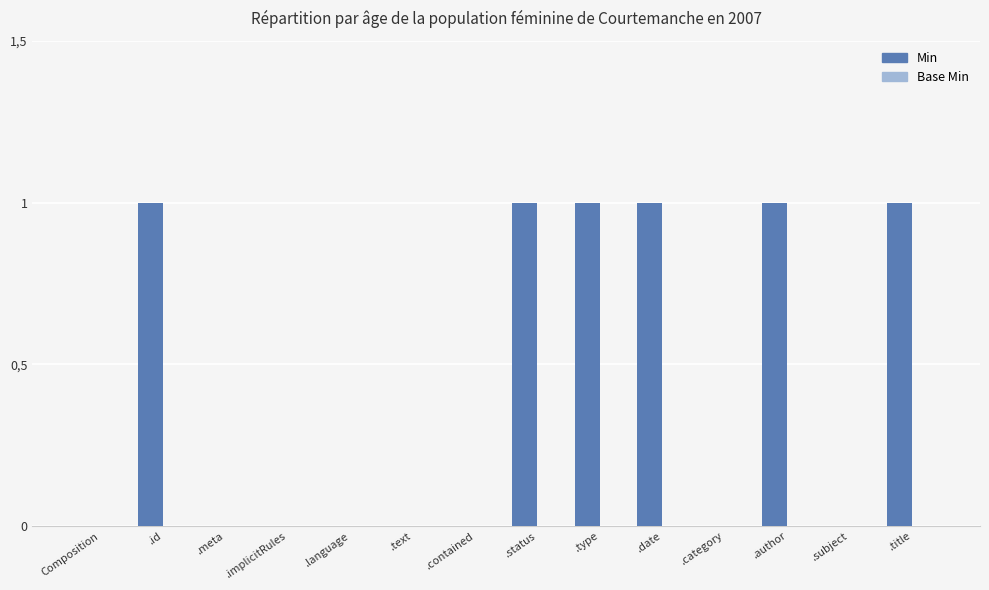

Reading left to right, what are all the values shown in this chart?

Min: Composition=0	.id=1	.meta=0	.implicitRules=0	.language=0	.text=0	.contained=0	.status=1	.type=1	.date=1	.category=0	.author=1	.subject=0	.title=1
Base Min: Composition=0	.id=0	.meta=0	.implicitRules=0	.language=0	.text=0	.contained=0	.status=0	.type=0	.date=0	.category=0	.author=0	.subject=0	.title=0